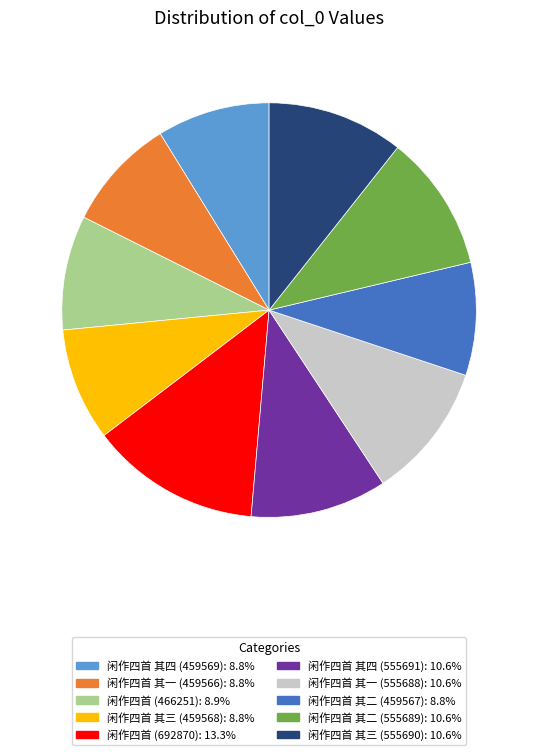

Is there any slice that represents more than half of the pie?

No